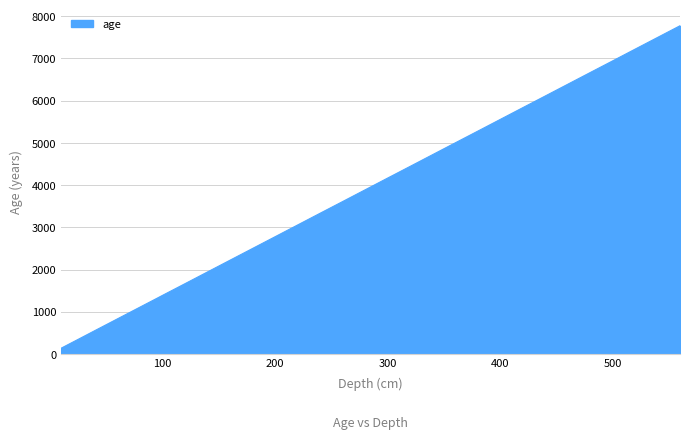

What is the difference between the maximum and minimum values?

7637